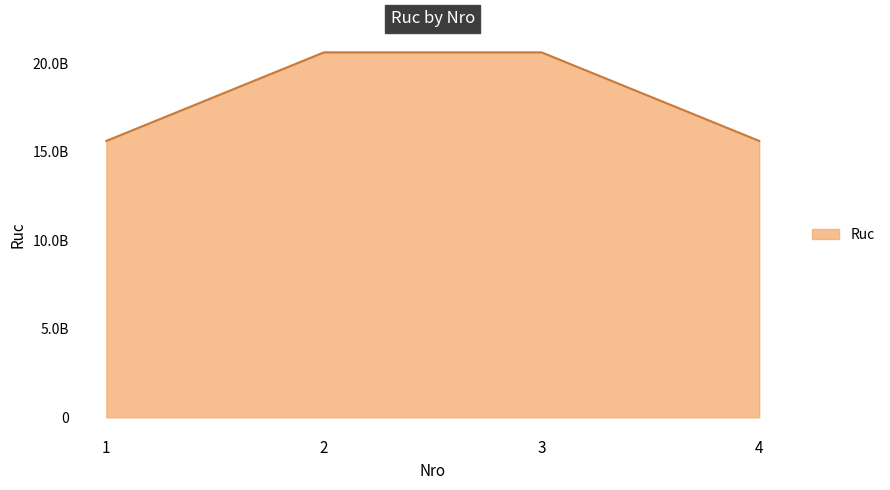

Is this an area chart (filled region under the line)?

Yes